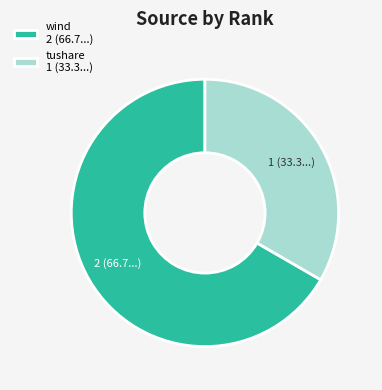

True or false: tushare accounts for 33% of the total.

True